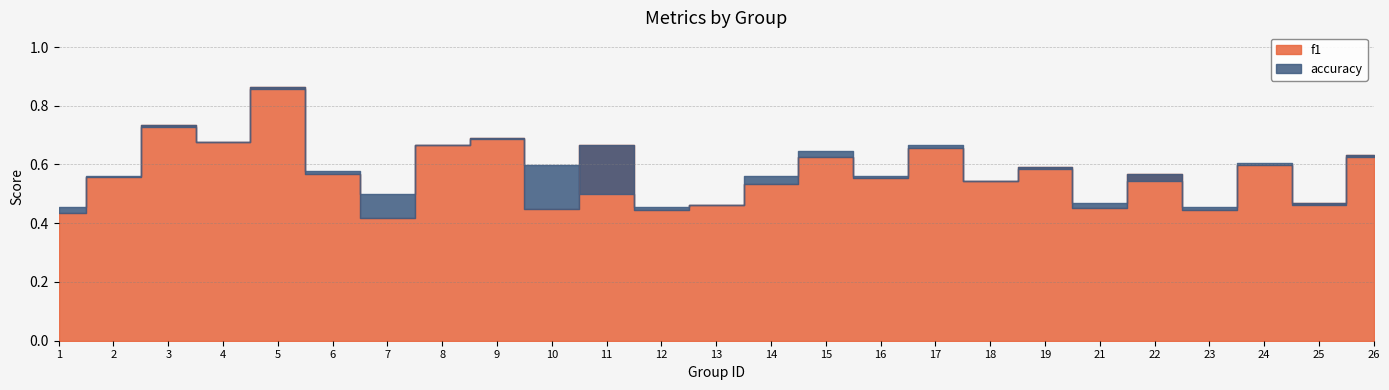

What is the sum of the f1 values at 18 and 21?

1.0